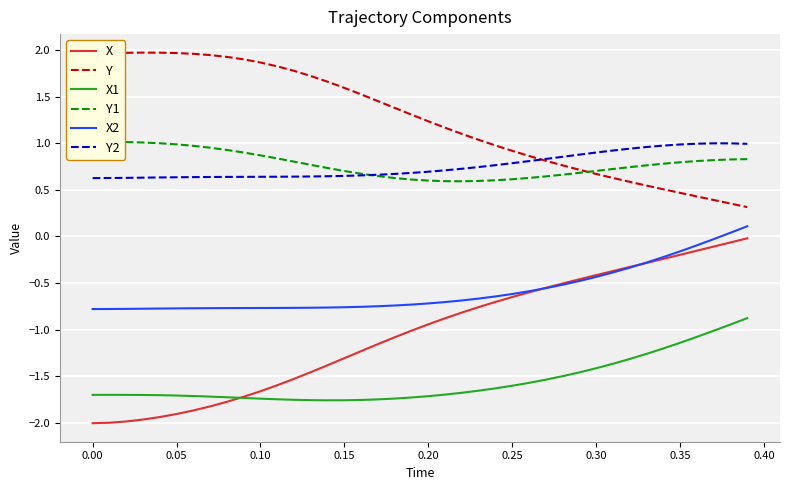

What are all the series names shown in the legend?

X, Y, X1, Y1, X2, Y2